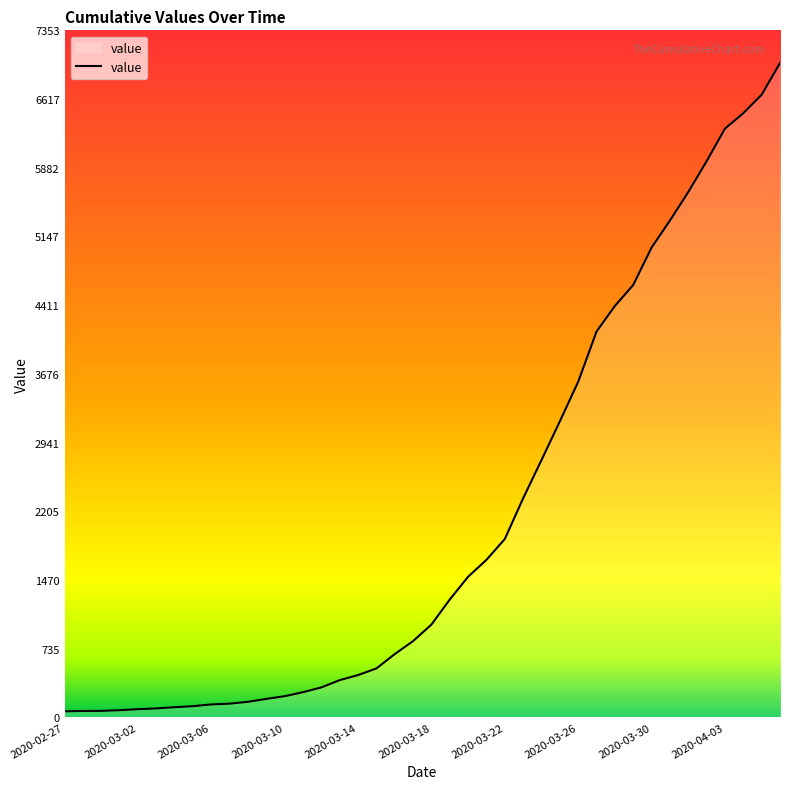

What is the maximum value shown in the chart?

7003